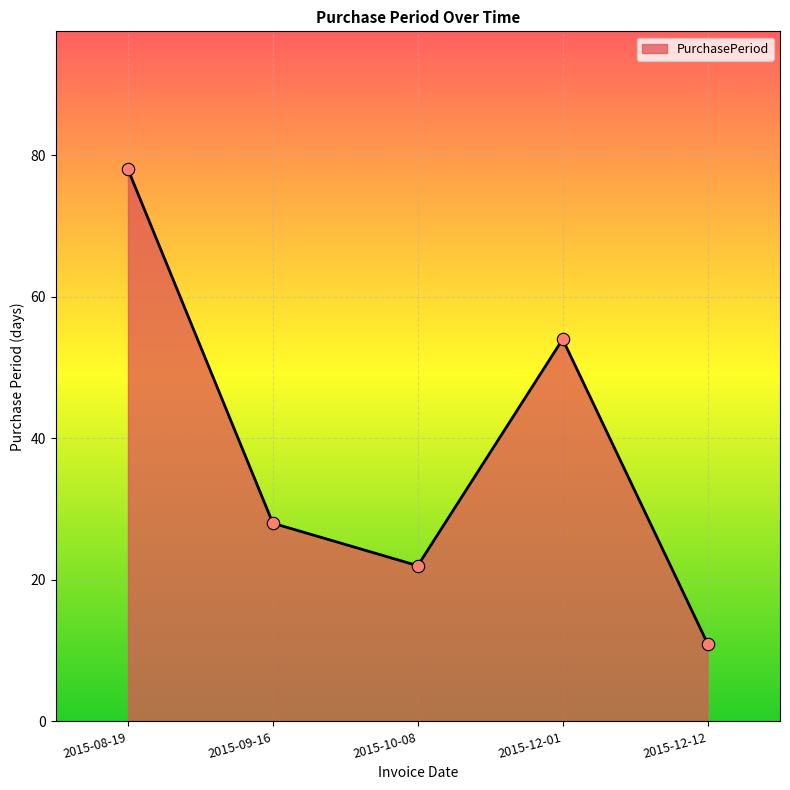

What is the change in value from 2015-08-19 to 2015-10-08?

-56